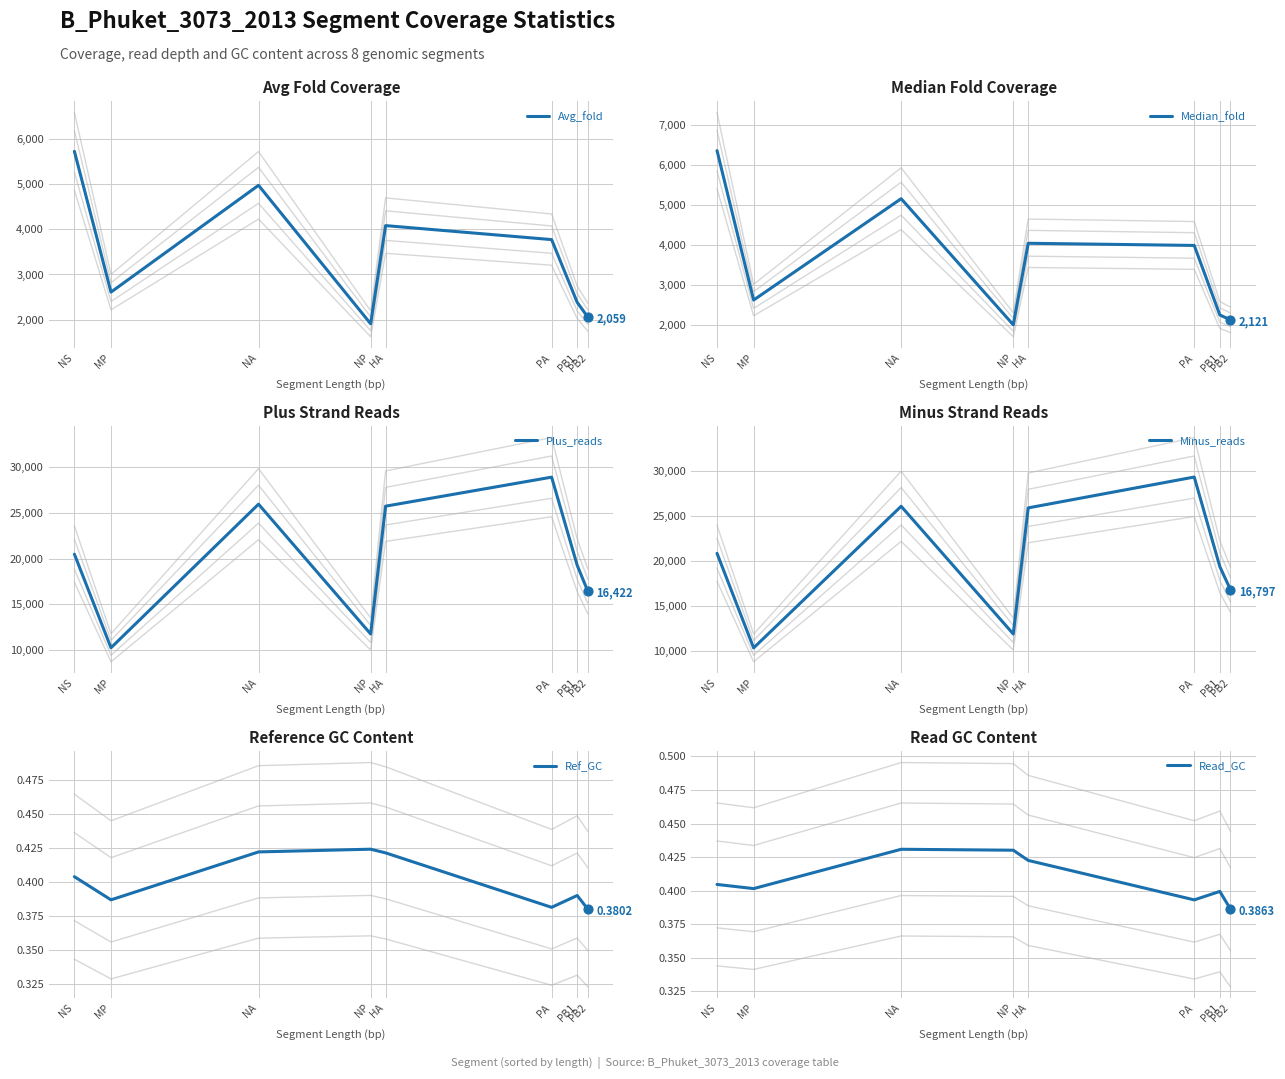

What is the total value across all series at PA?

66016.6